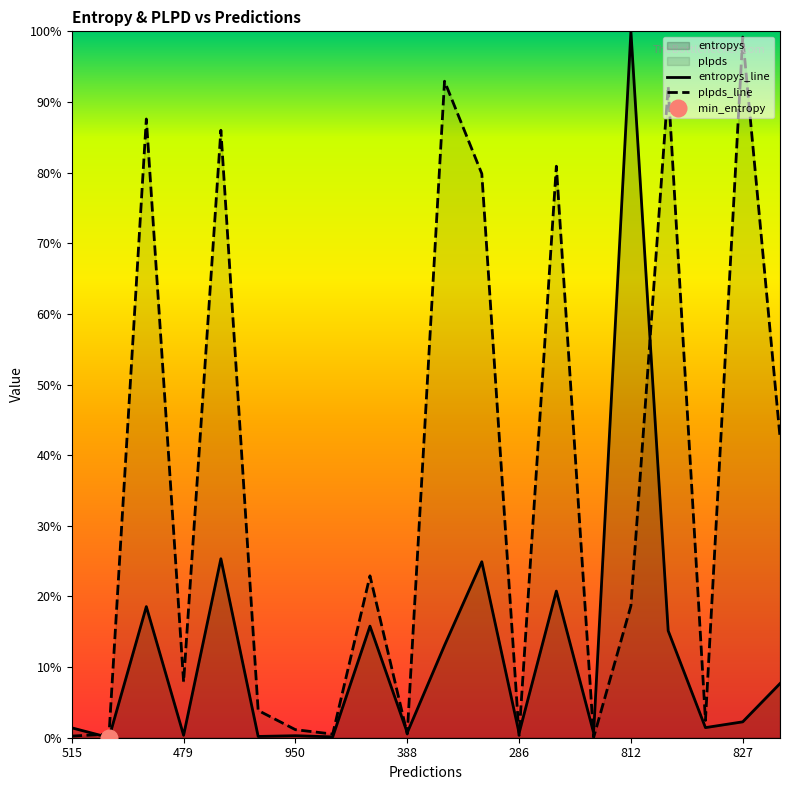

Which category has the lowest value across all series?

479